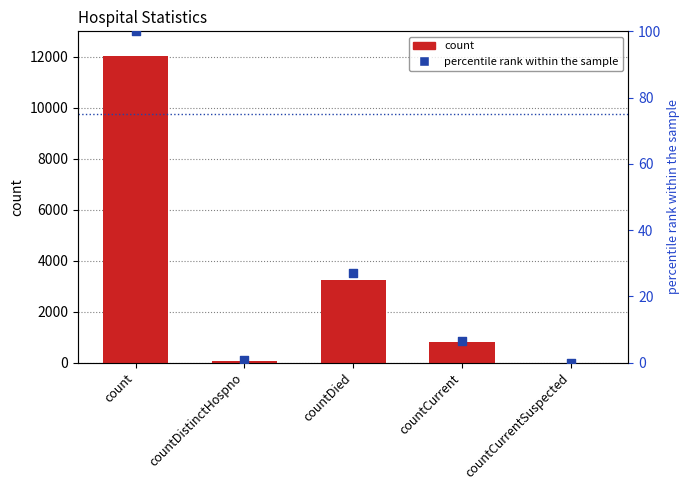

Which series has the largest total across all categories?

count